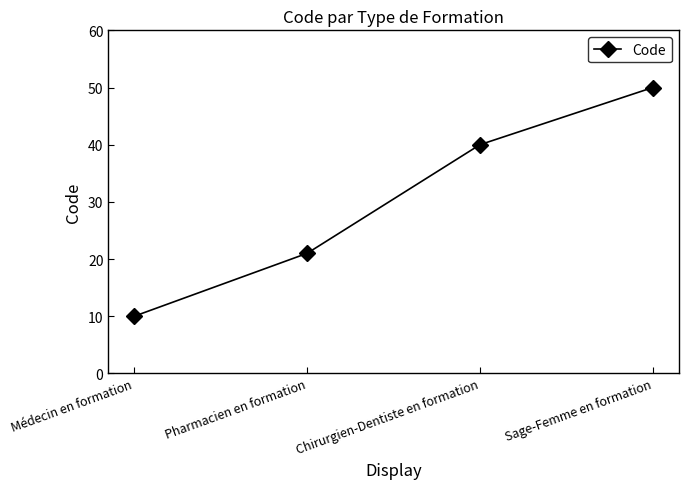

Reading left to right, list all the values displayed in this chart.

Médecin en formation=10	Pharmacien en formation=21	Chirurgien-Dentiste en formation=40	Sage-Femme en formation=50